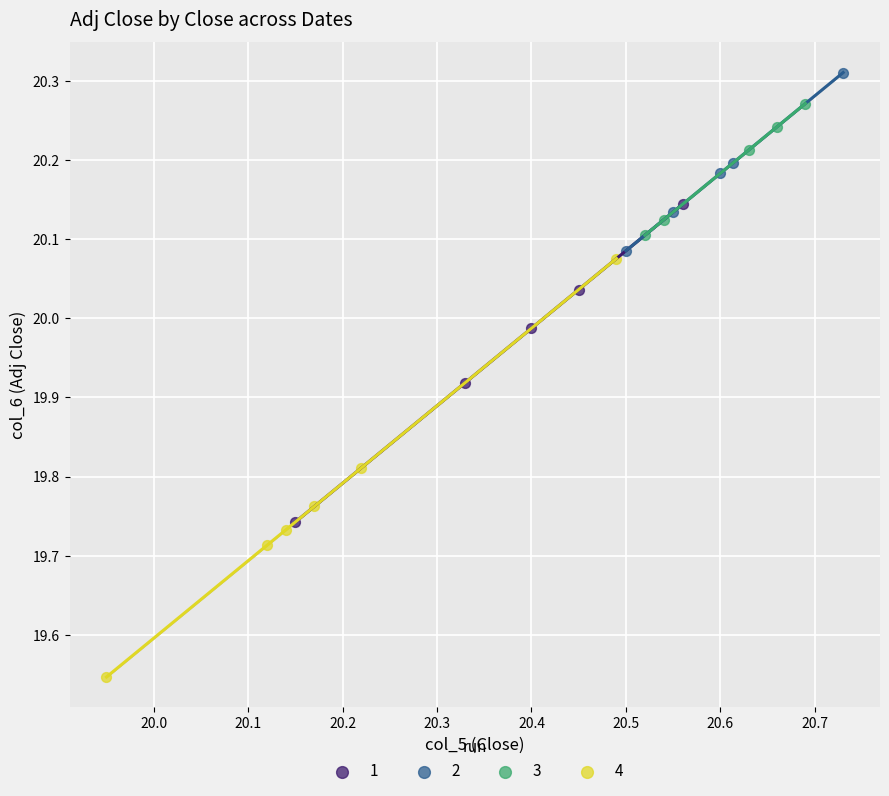

Which series has the largest Y range (max minus min)?

4